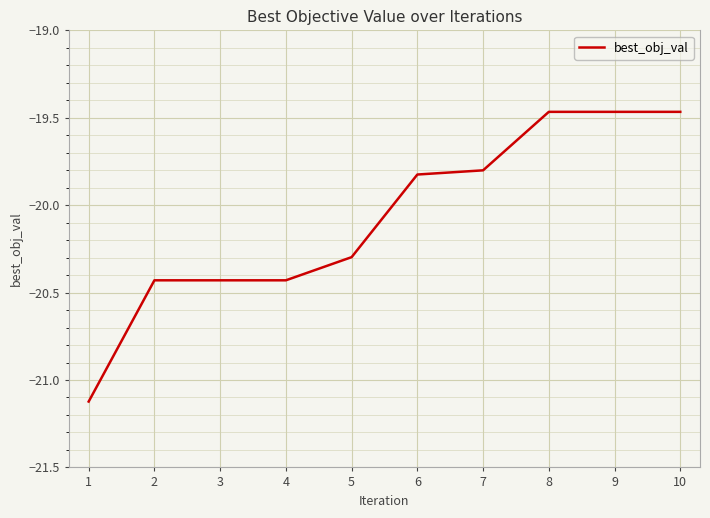

What is the change in value from 7 to 8?

+0.3